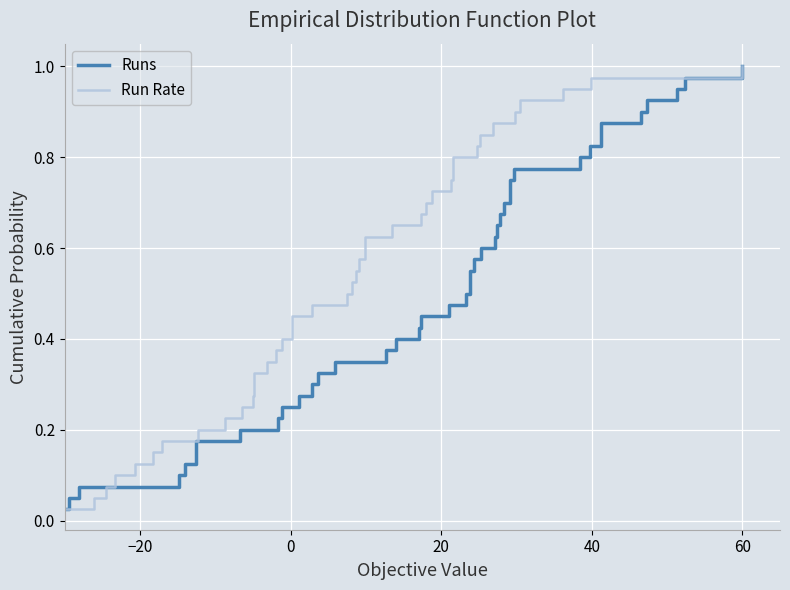

True or false: Run Rate has more than 0 interior local peaks.

False